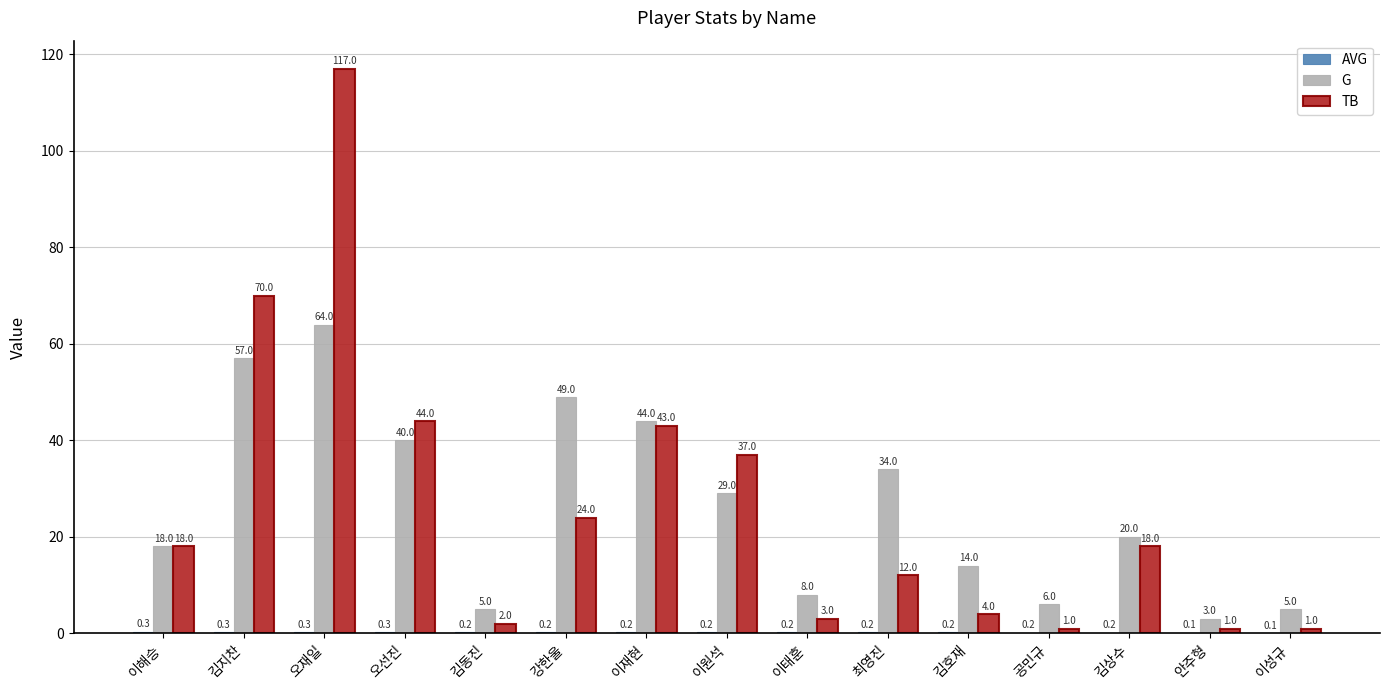

What is the maximum value shown in the chart?

117.0